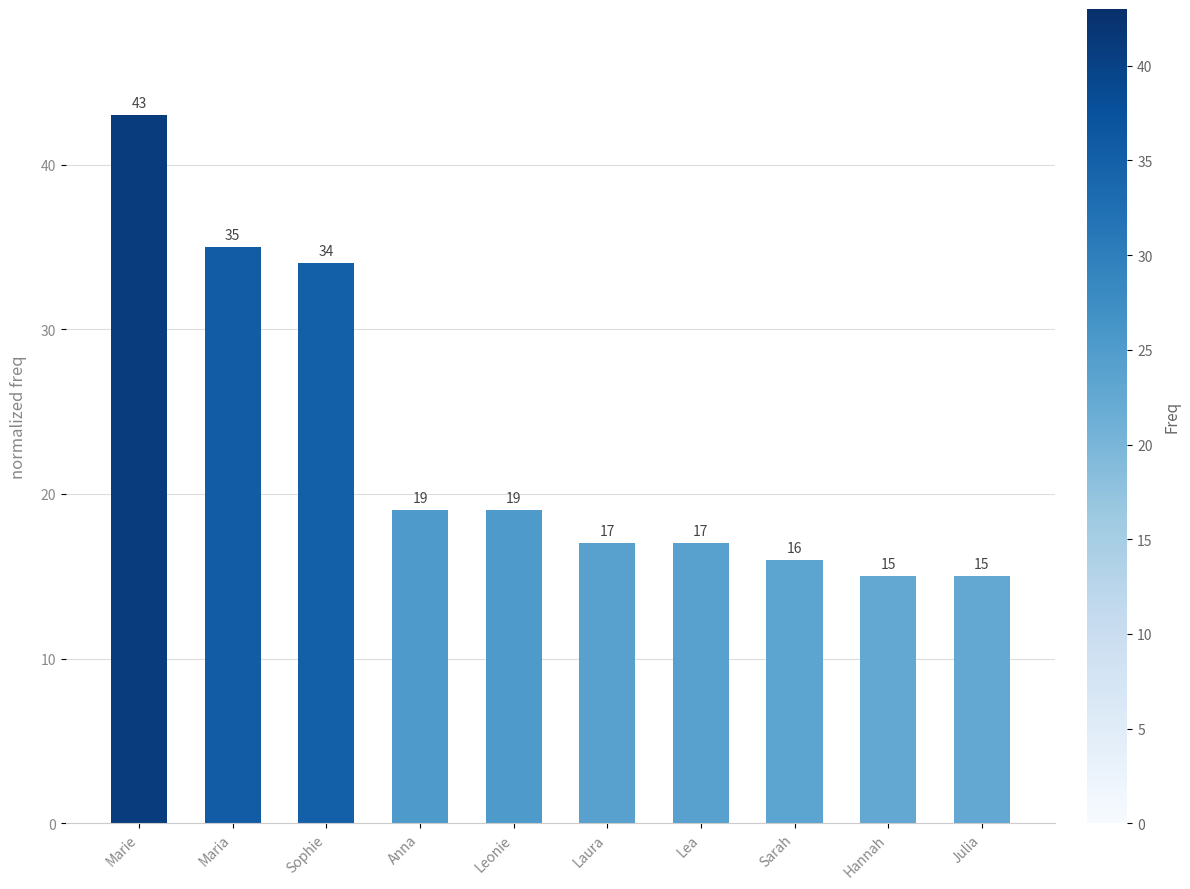

At which label does the data first exceed 19?

Marie